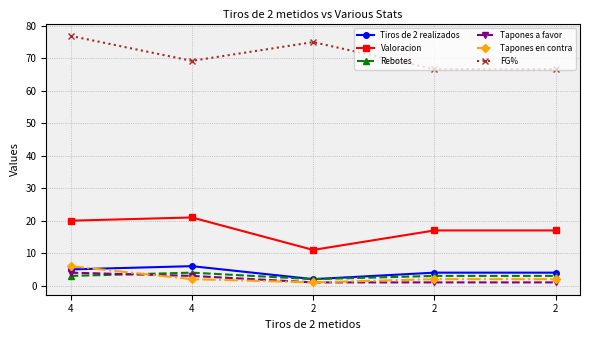

Count the Valoracion values in the range 17 to 20.

3